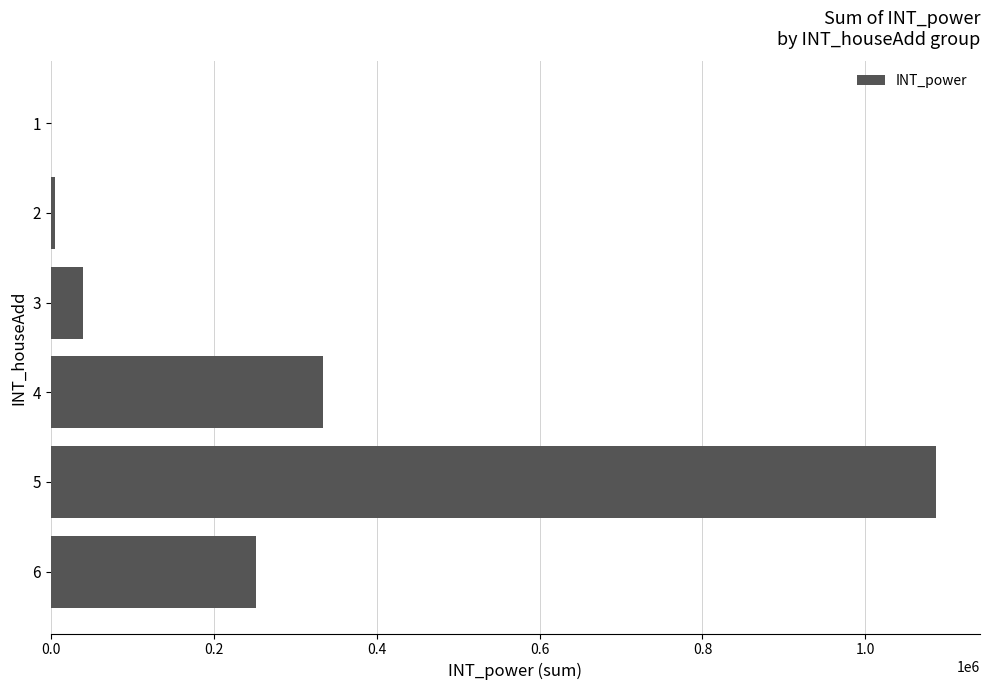

At which label is the value closest to 543592?

4